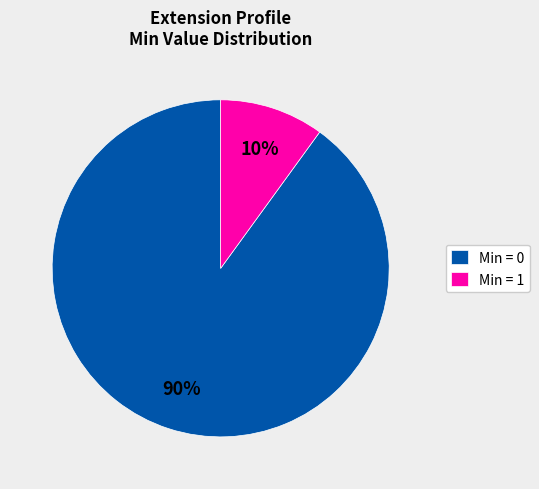

How many slices are in this pie chart?

2